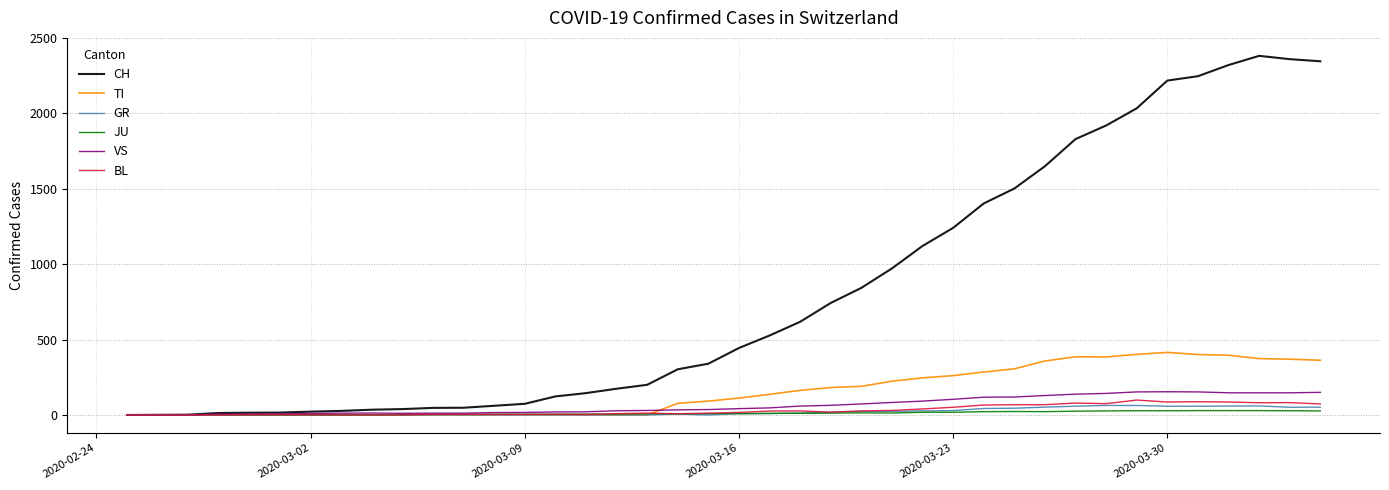

How many lines are shown in the chart?

6